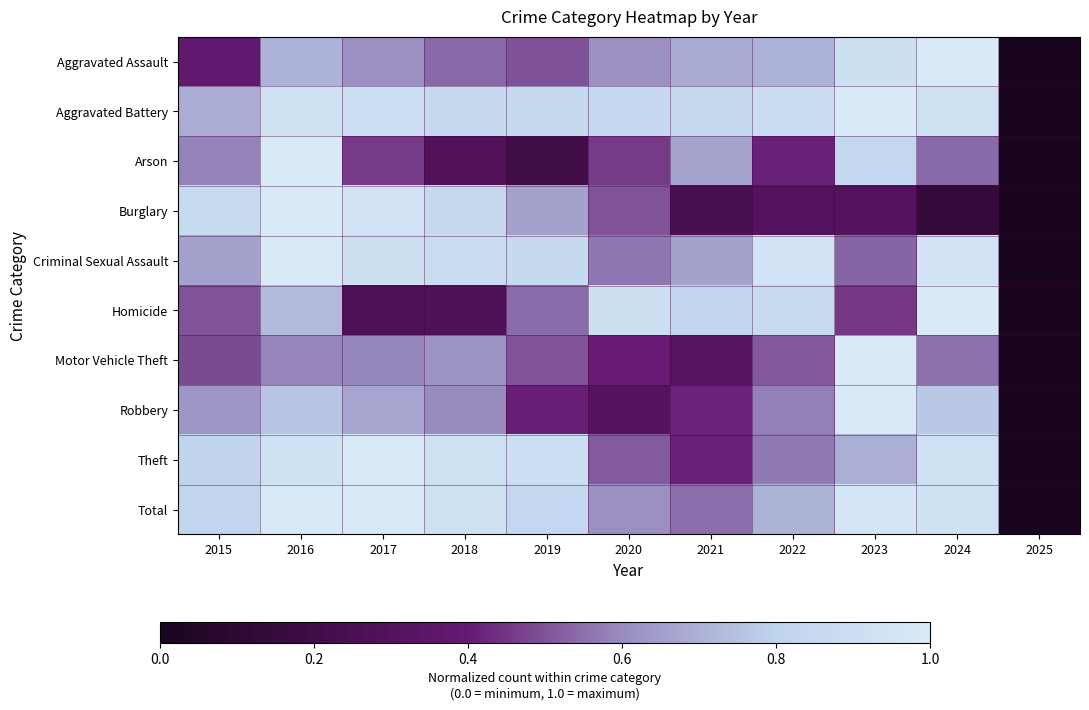

Between 2017 and 2021, which series saw the biggest shift?

Burglary